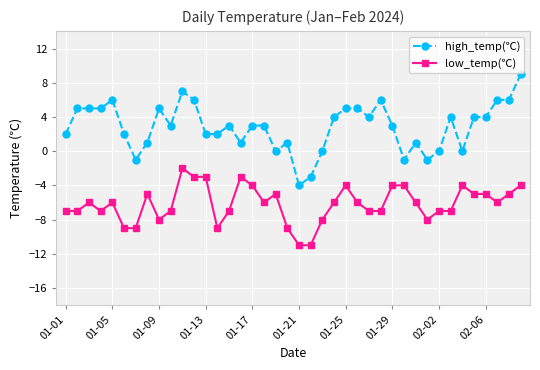

Which series has the largest range (max minus min)?

high_temp(℃)